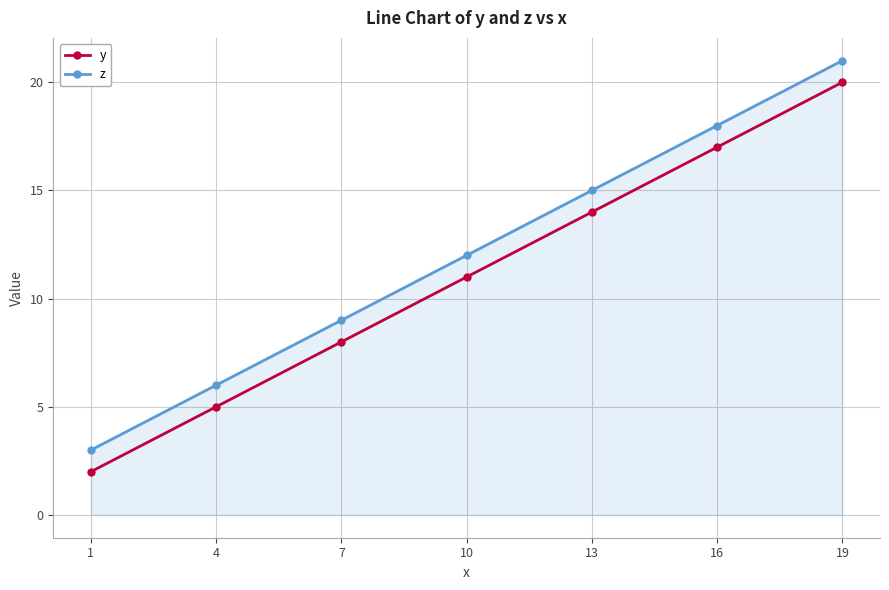

What is the value of the z point at the 4th from the left?

12